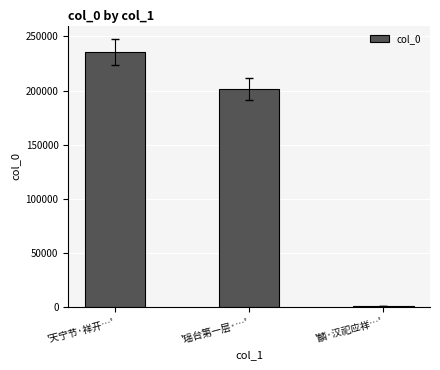

Rank the categories by value from lowest to highest.

'麟·汉祀应祥…', '瑶台第一层·…', '天宁节·祥开…'